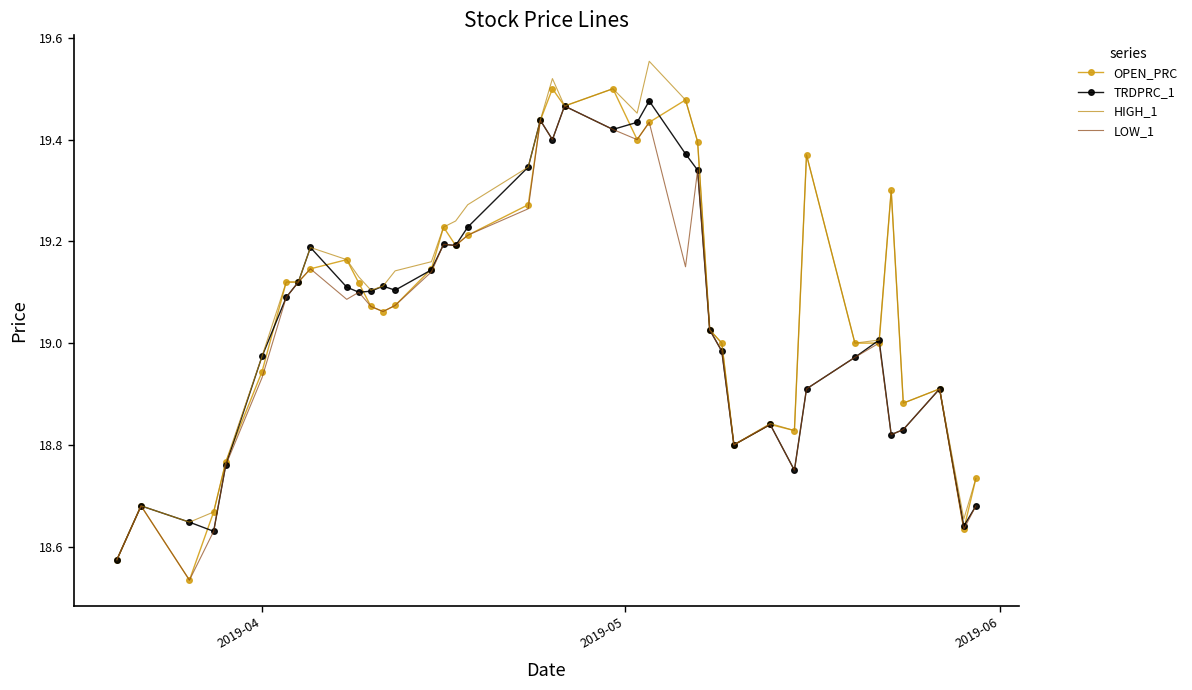

Which series has the largest range (max minus min)?

HIGH_1